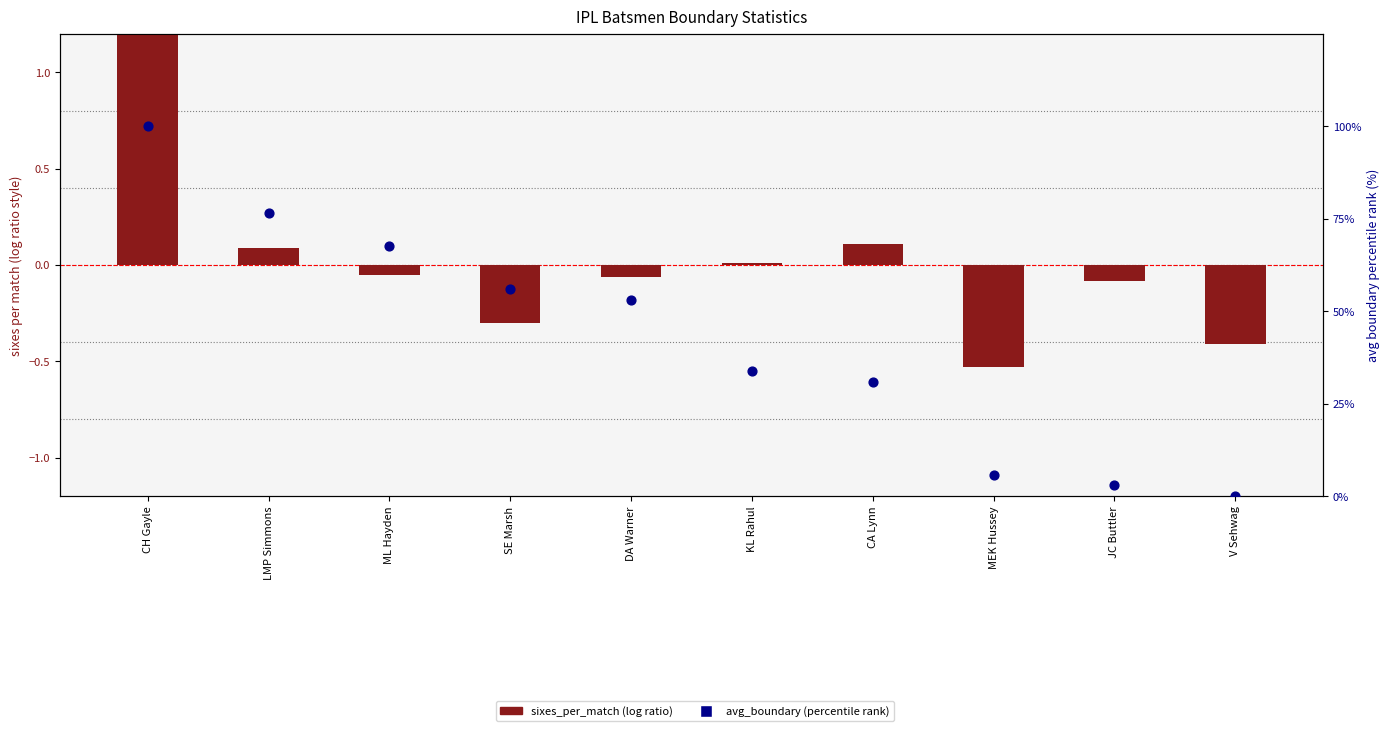

At how many categories does at least one series exceed 17?

7